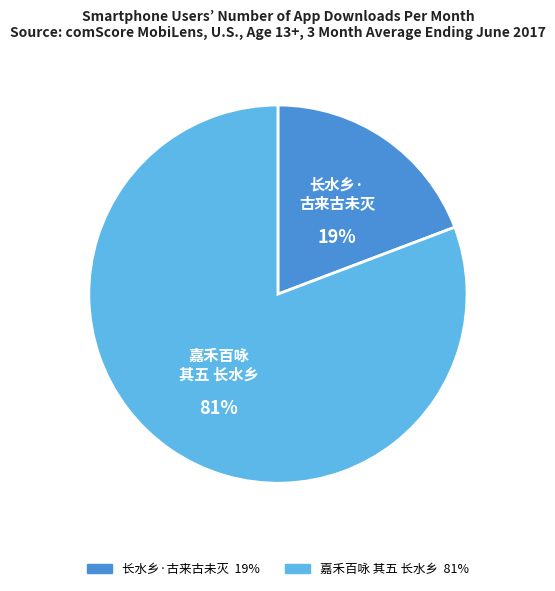

To the nearest percent, what is the difference between the 嘉禾百咏 其五 长水乡 and 长水乡·古来古未灭 slice percentages?

62%